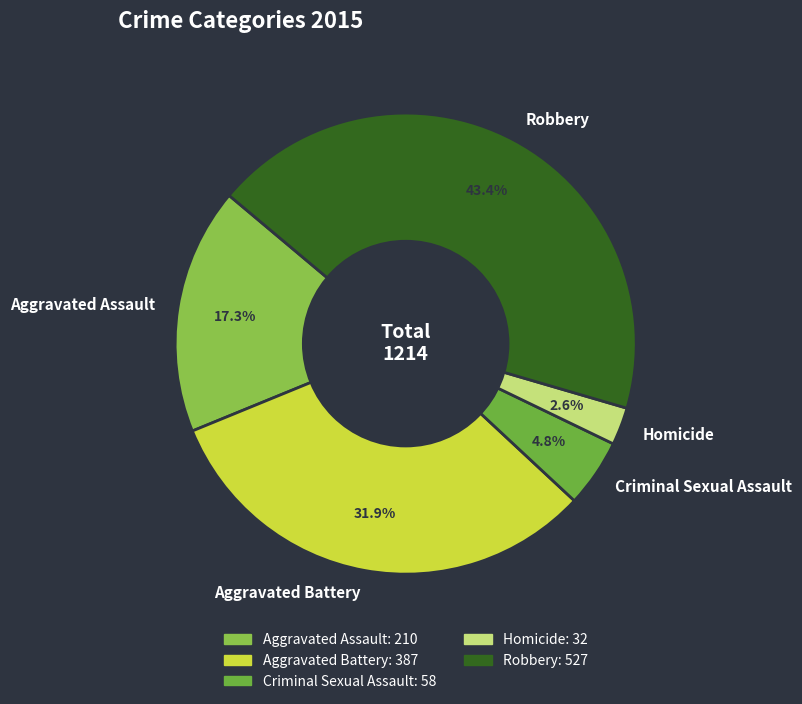

Is it true that Aggravated Battery is 37% of the pie?

False